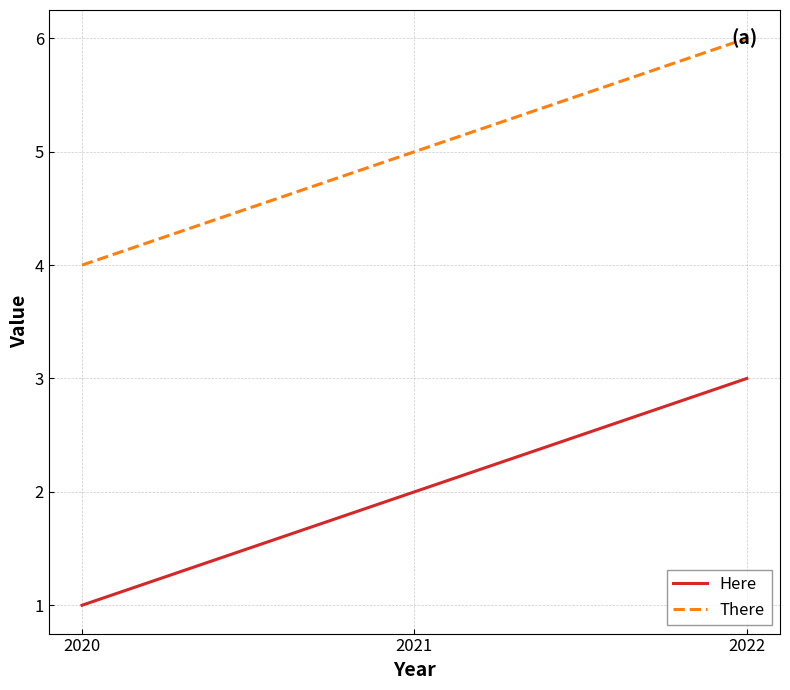

What is the lowest value of the Here series?

1